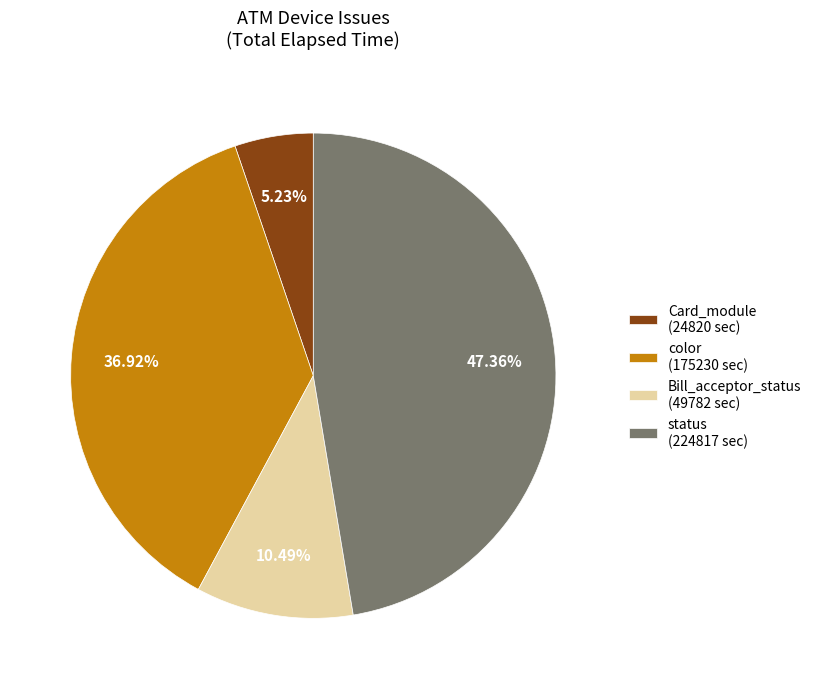

Is the sum of status (224817 sec) and Card_module (24820 sec) greater than half?

Yes